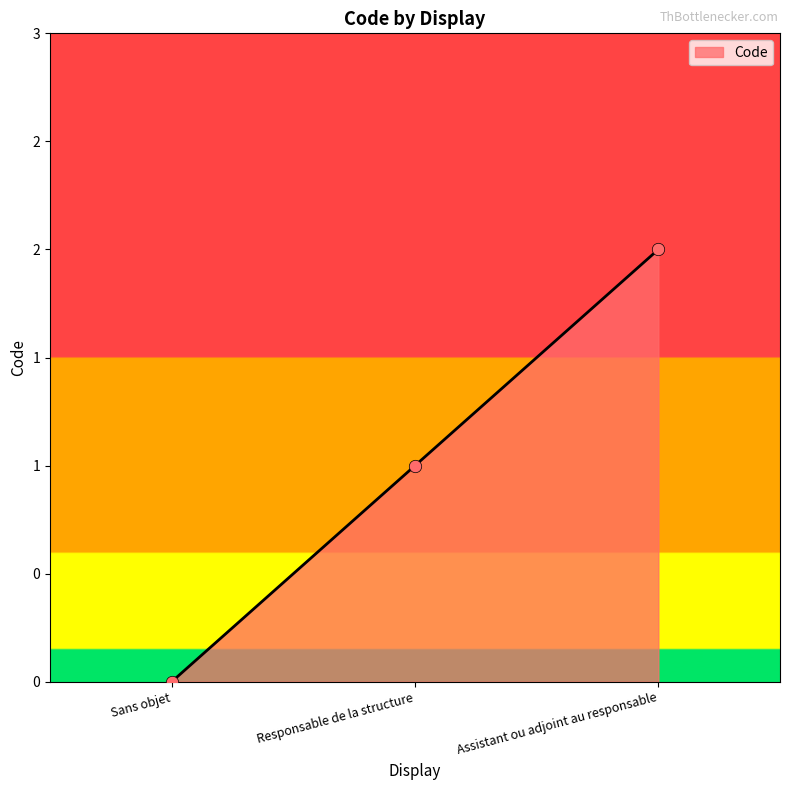

Between Responsable de la structure and Assistant ou adjoint au responsable, which is larger?

Assistant ou adjoint au responsable